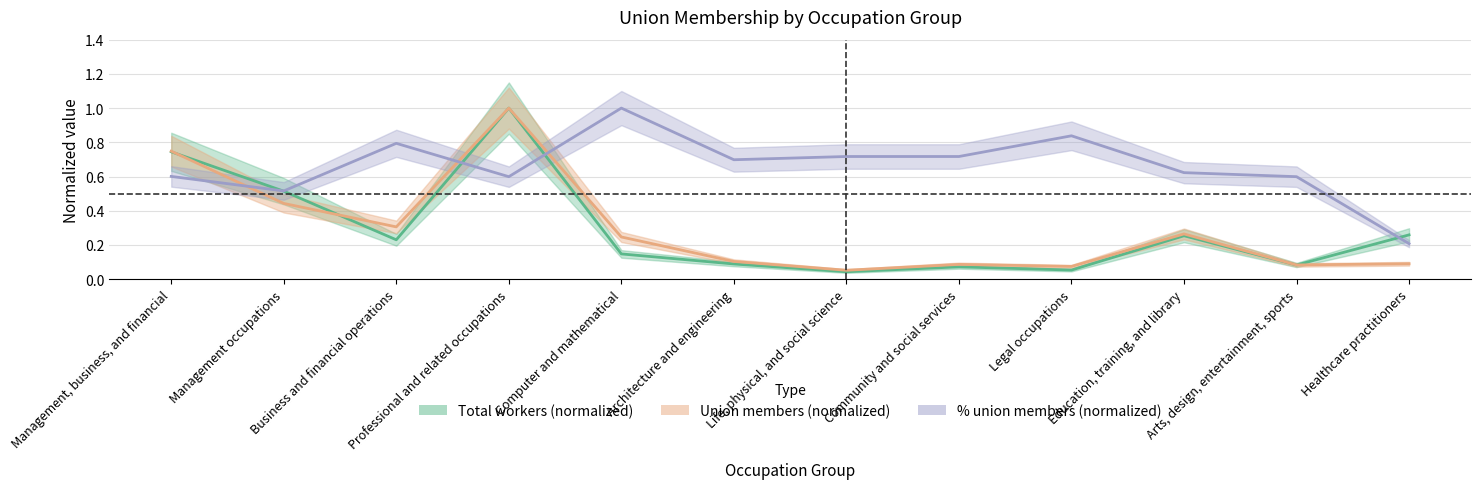

Between Community and social services and Arts, design, entertainment, sports, which is larger?

Arts, design, entertainment, sports